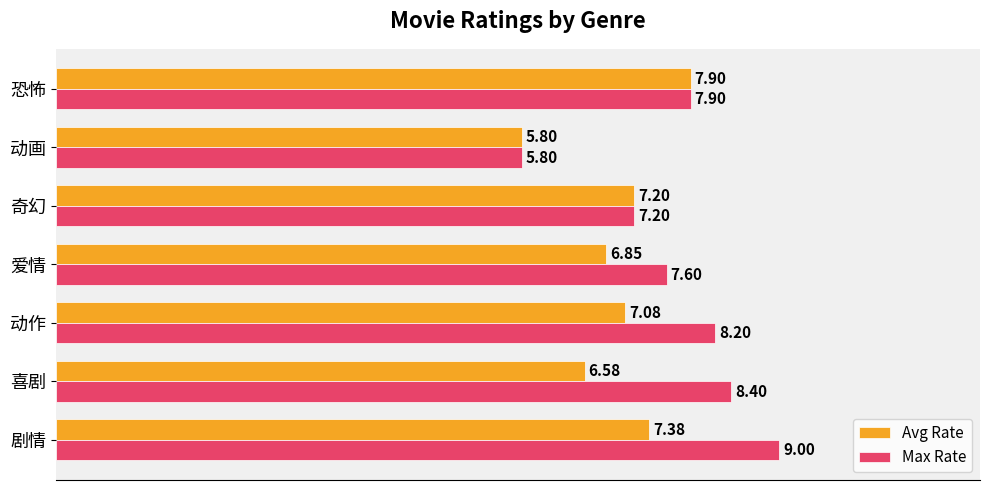

At how many categories does at least one series exceed 7?

6